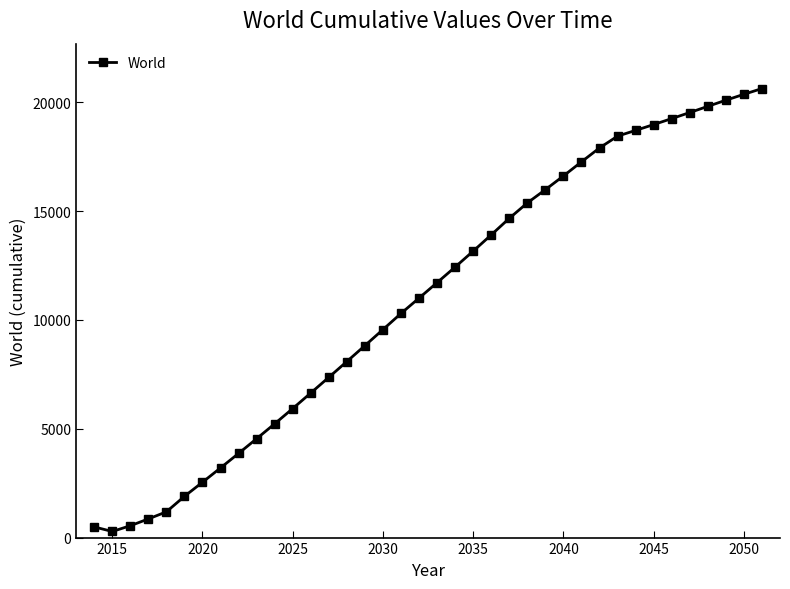

What is the maximum value shown in the chart?

20628.8